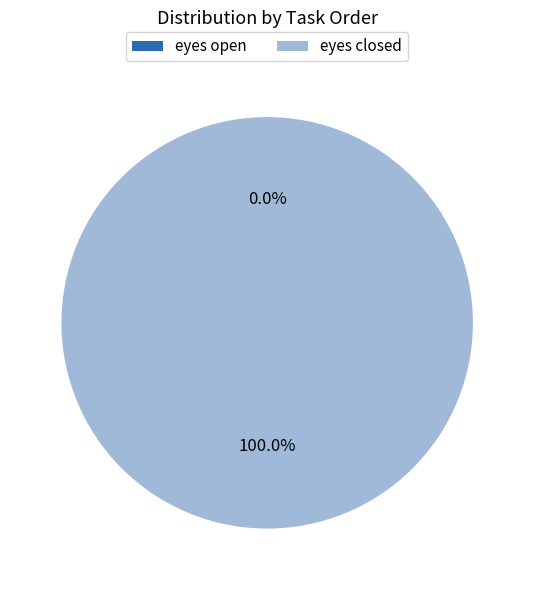

What is the majority slice?

eyes closed